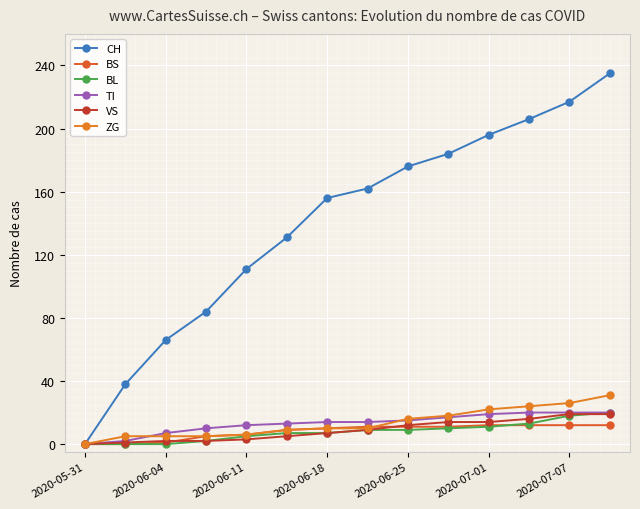

How many data points does each series have?

14